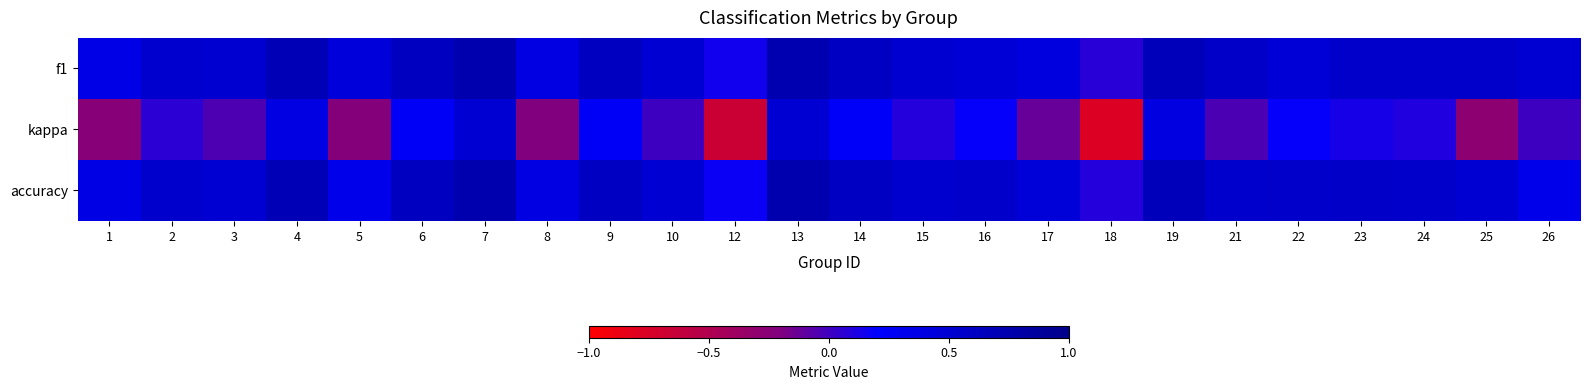

What is the total value across all series at 22?

1.2